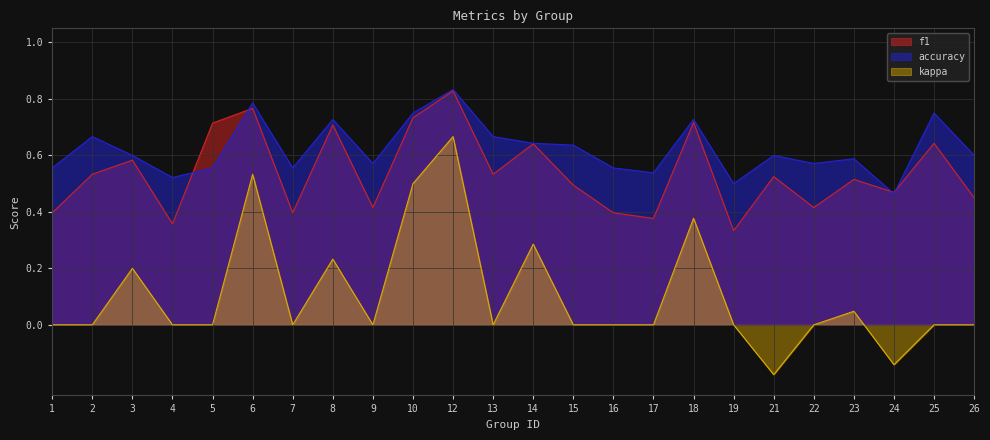

What is the difference between the second highest and minimum values in the f1 series?

0.4